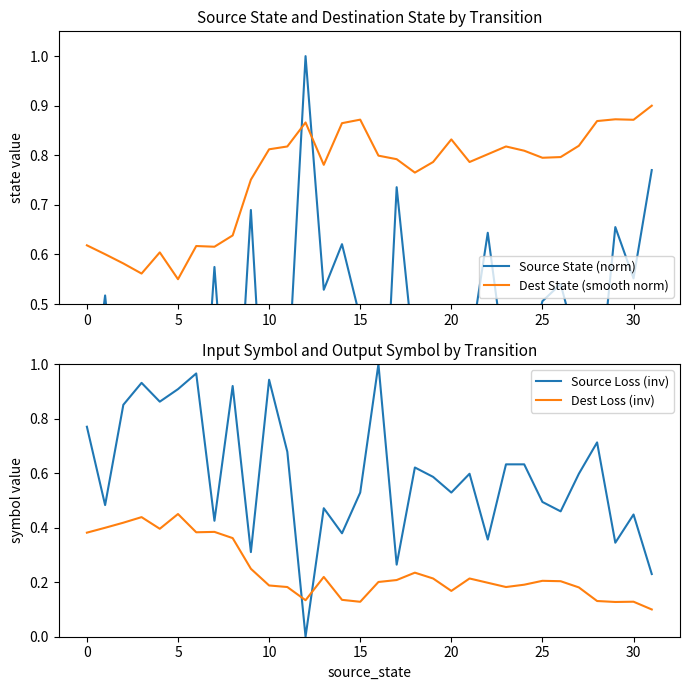

The Dest State (smooth norm) series shows 0.8 at 10. True or false?

True